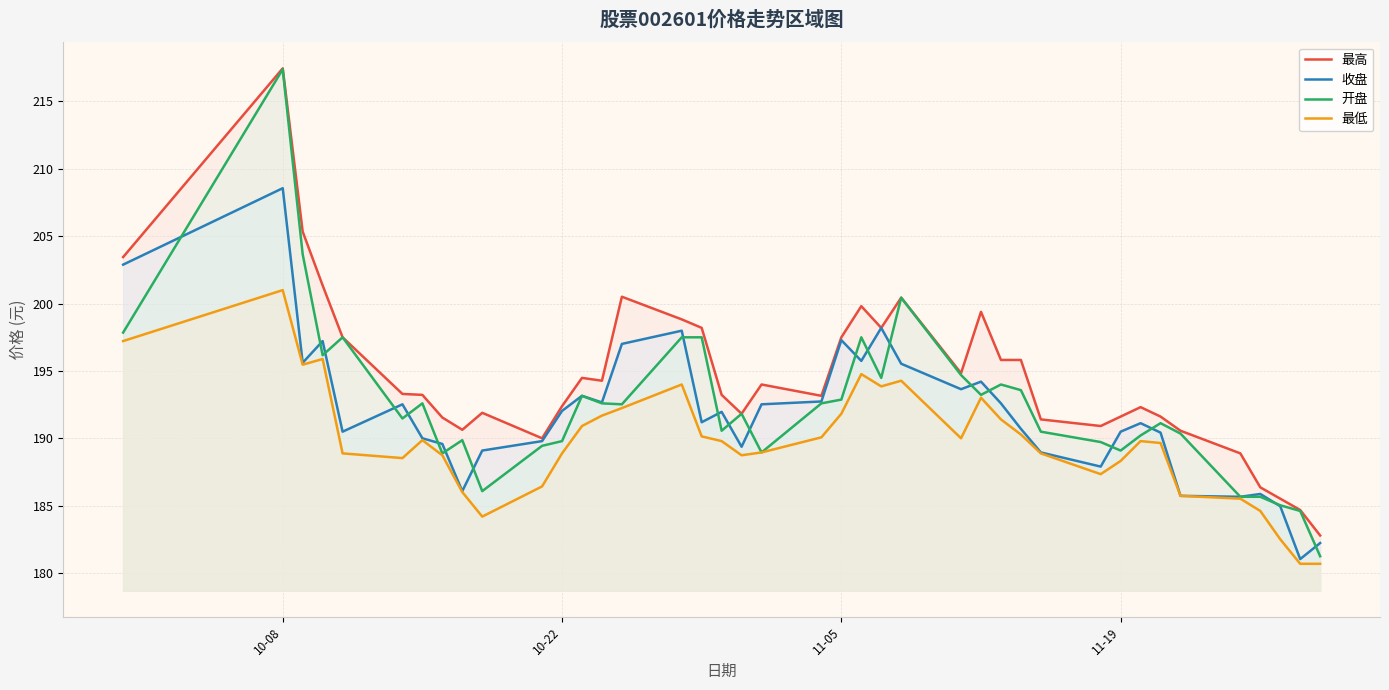

At which label does 开盘 reach its peak?

10-08